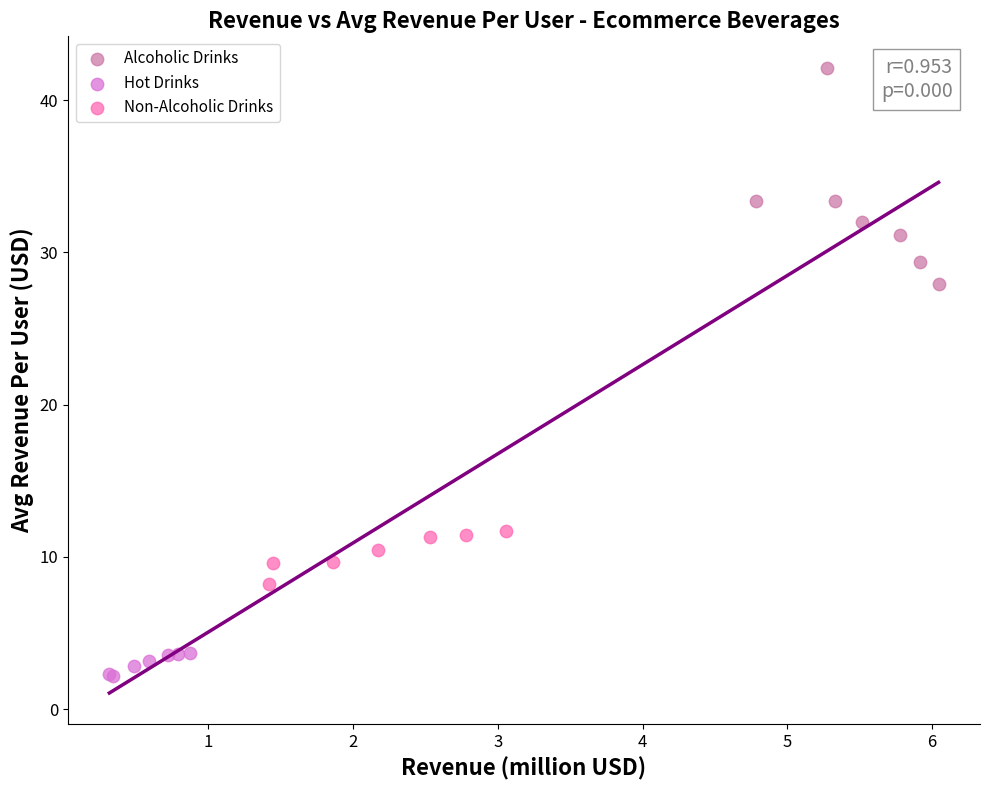

What are all the series names shown in the legend?

Alcoholic Drinks, Hot Drinks, Non-Alcoholic Drinks